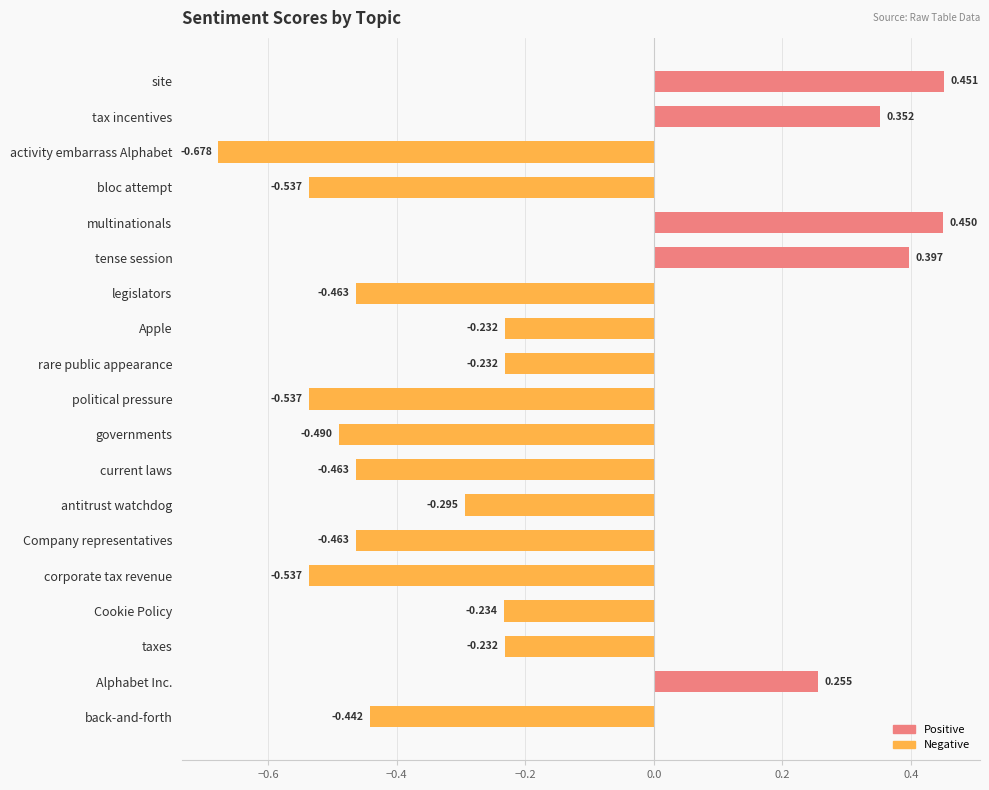

Which has a higher value, taxes or current laws?

taxes